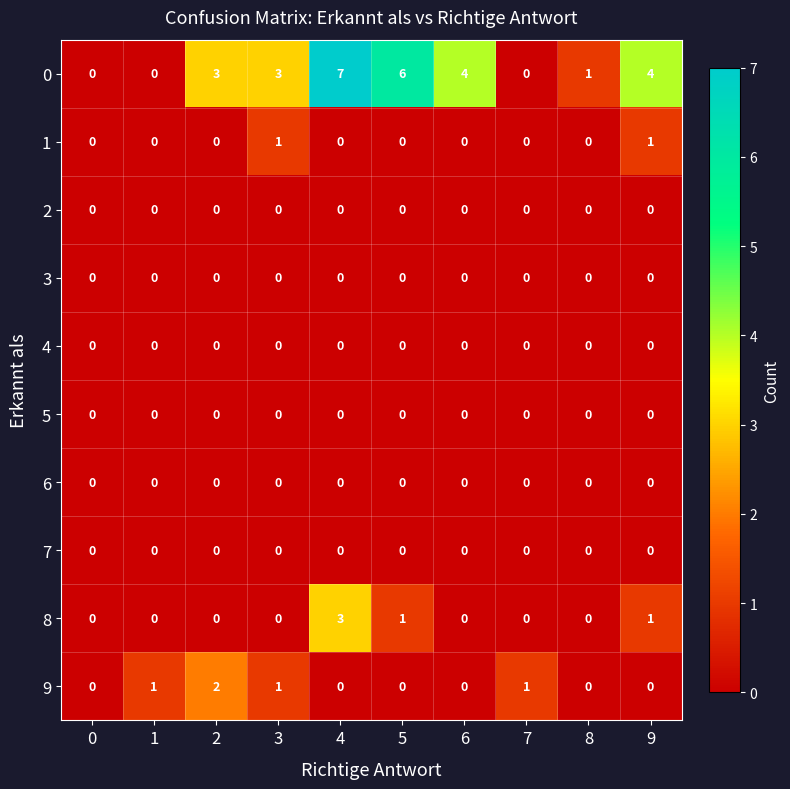

At which category is the sum across all series the highest?

4